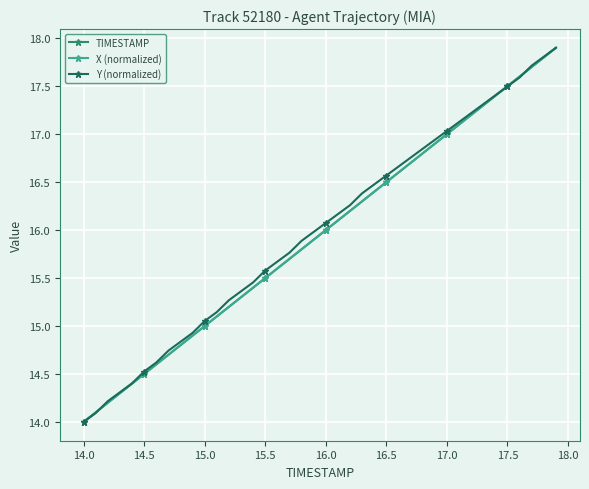

Is this an area chart (filled region under the line)?

No